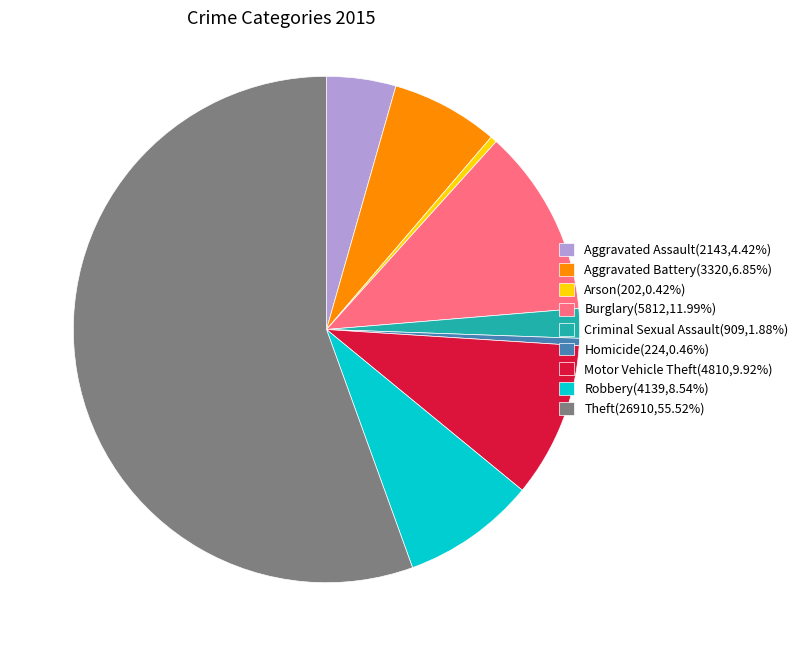

Does any single category account for the majority?

Yes